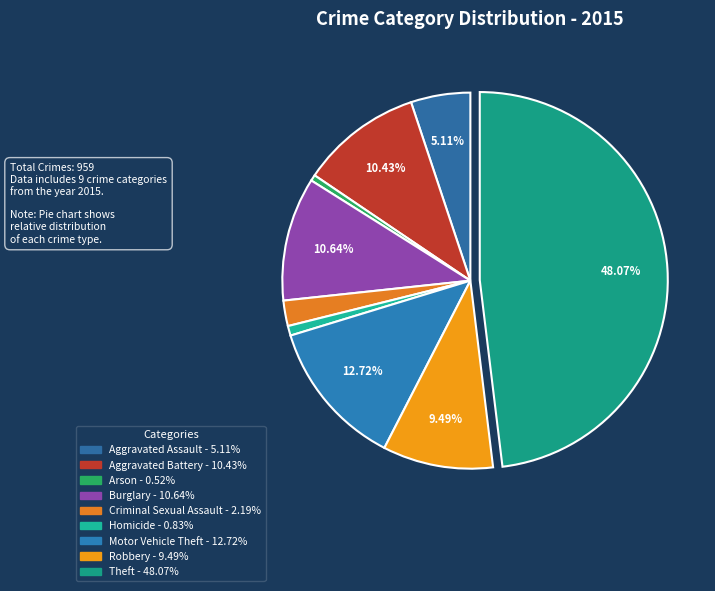

Between Homicide and Burglary, which is larger?

Burglary